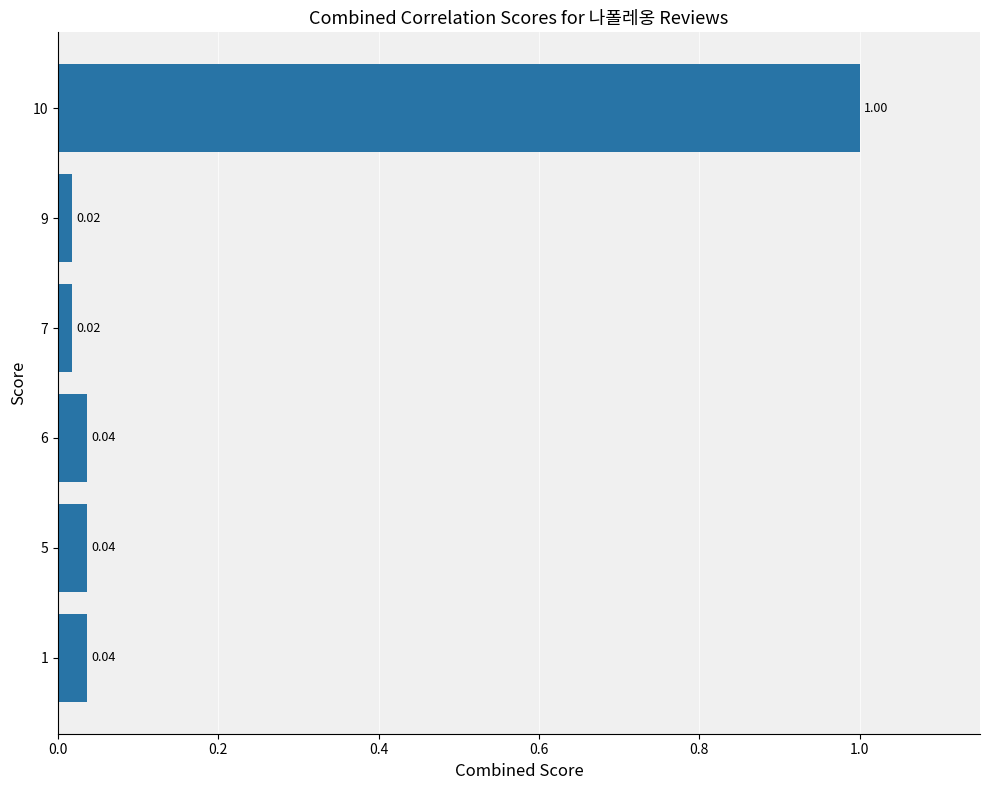

Which has a higher value, 9 or 6?

6